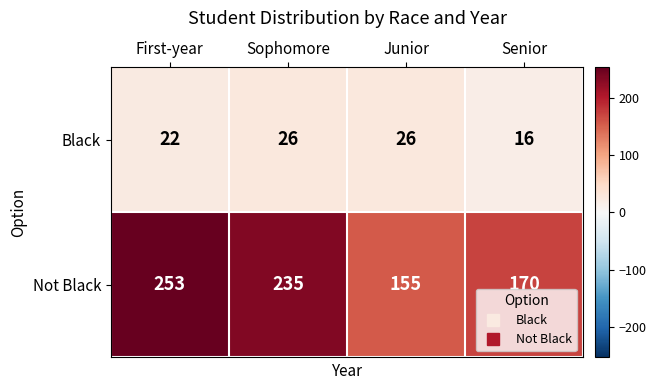

What is the greatest value displayed?

253